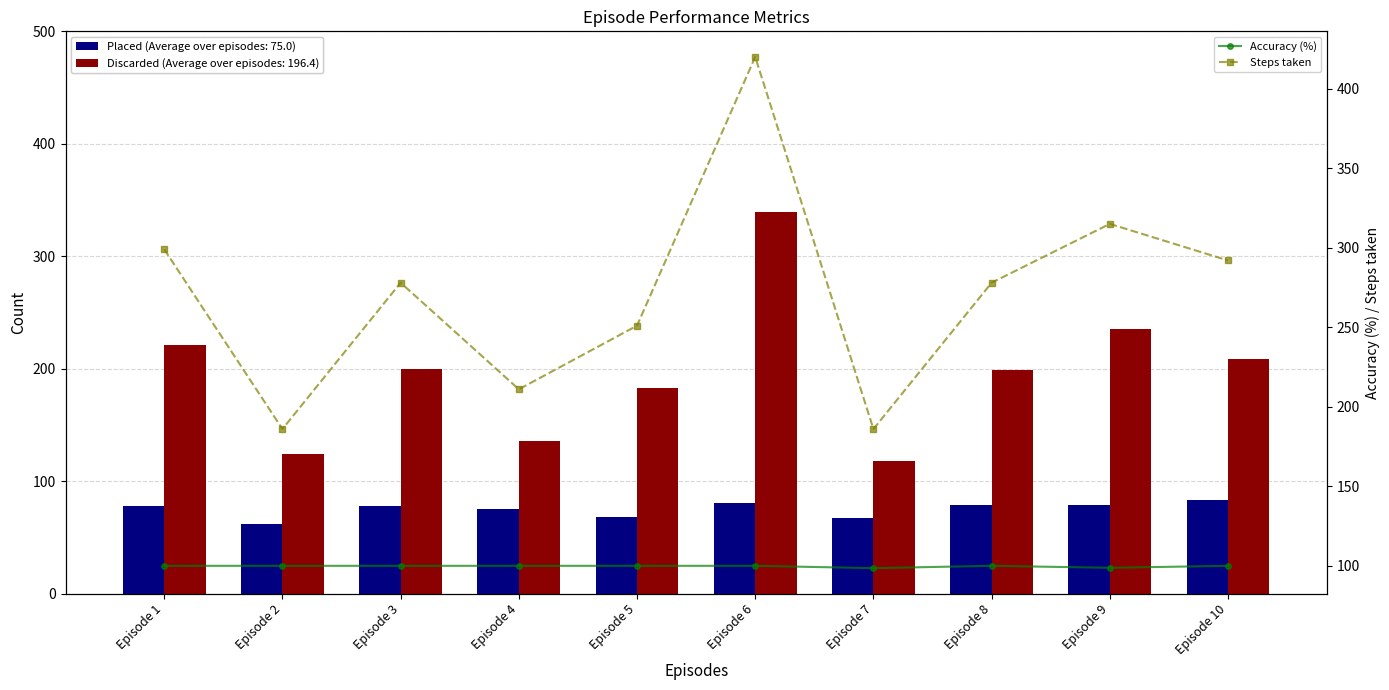

Is it true that Steps taken equals 315.0 at Episode 9?

True